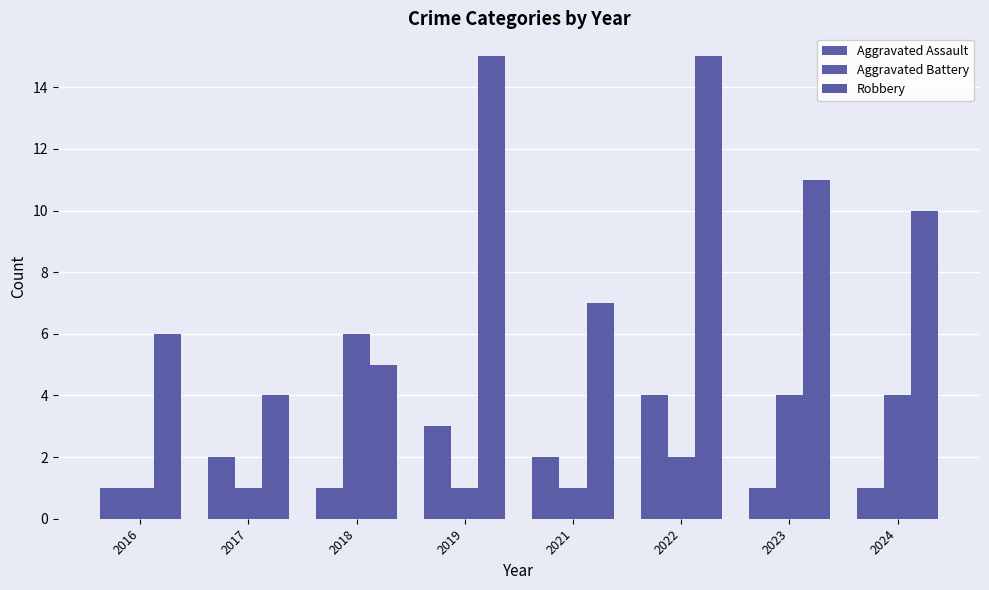

What is the maximum value shown in the chart?

15